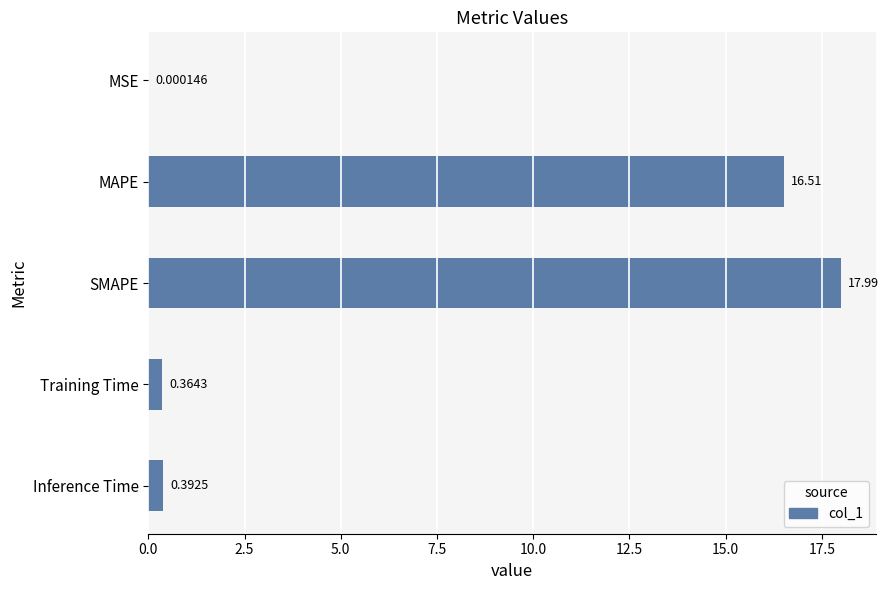

Between Training Time and SMAPE, which is larger?

SMAPE